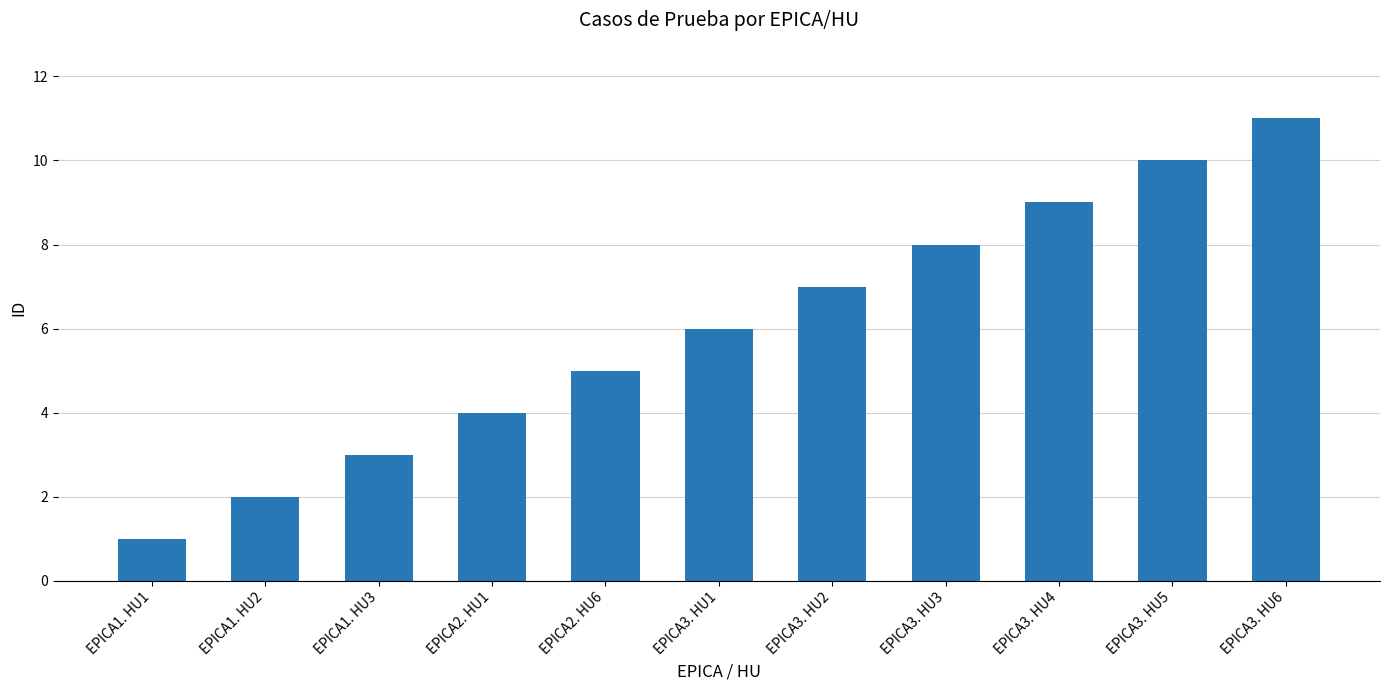

What is the sum of all values?

66